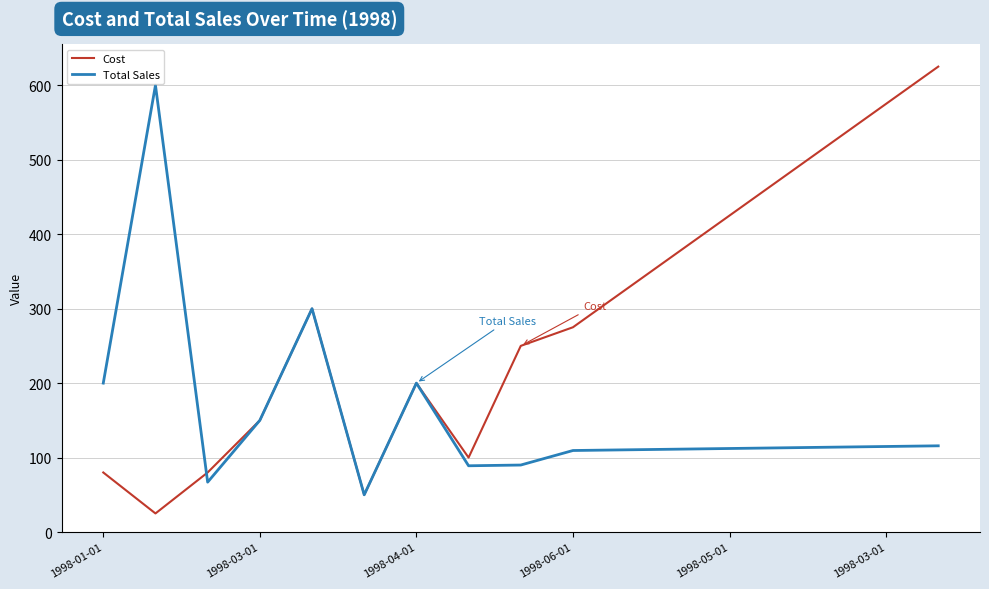

What is the difference between the second highest and minimum values in the Cost series?

550.0